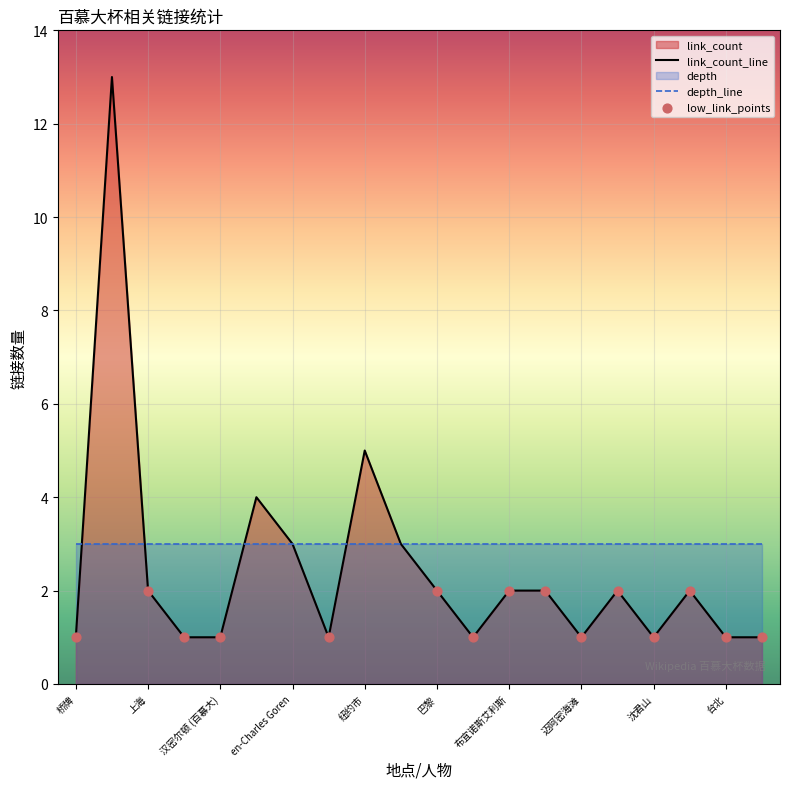

At how many categories does at least one series exceed 7?

1